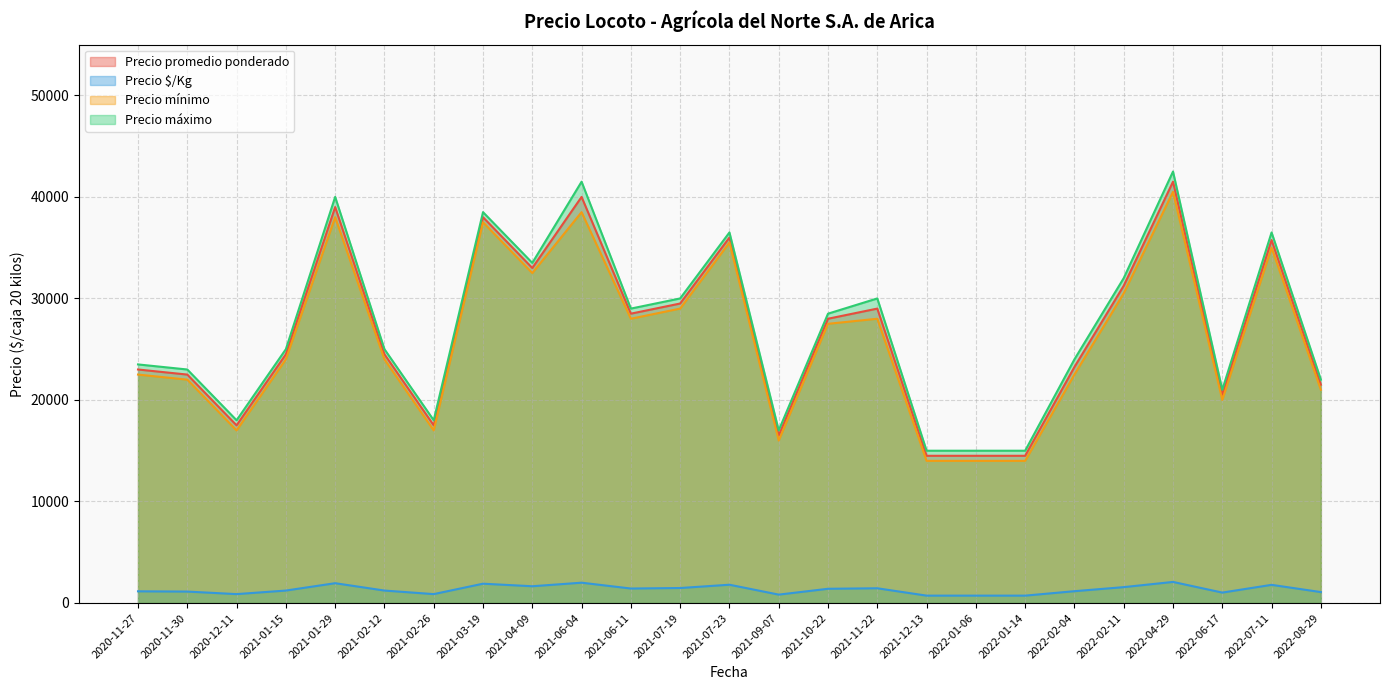

Between 2020-11-30 and 2021-06-11, which is larger?

2021-06-11